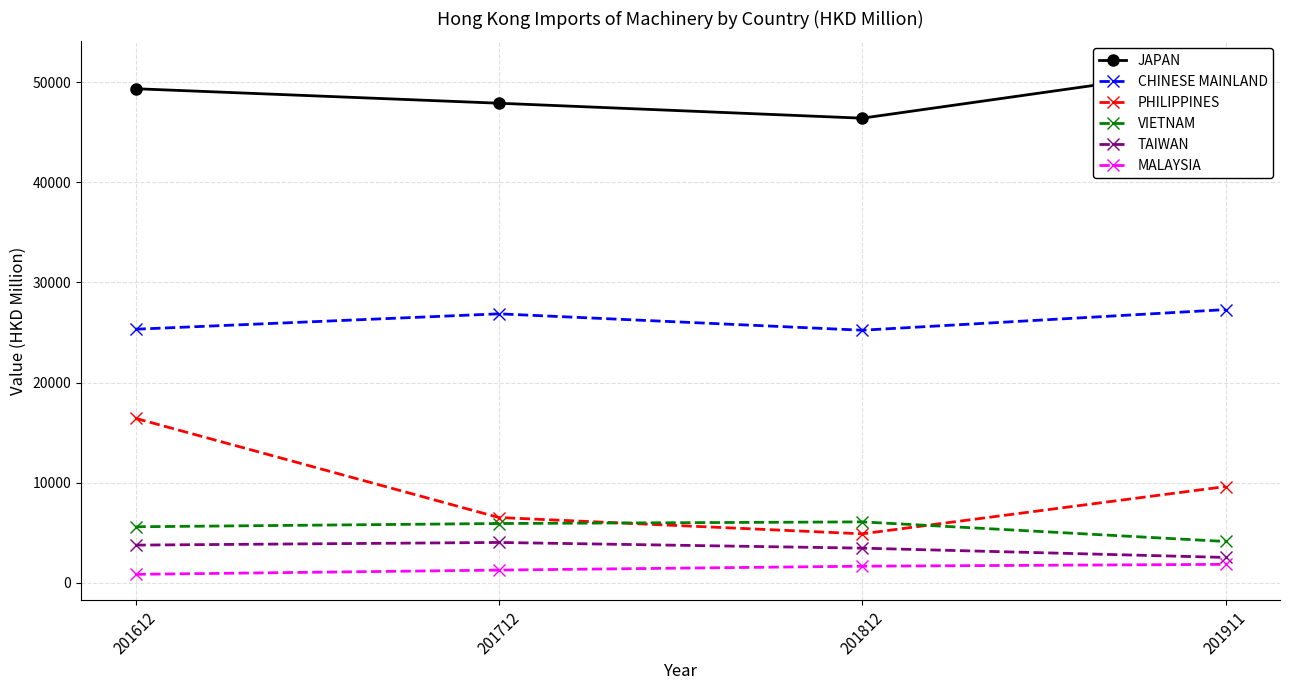

True or false: VIETNAM and MALAYSIA cross at least once.

False